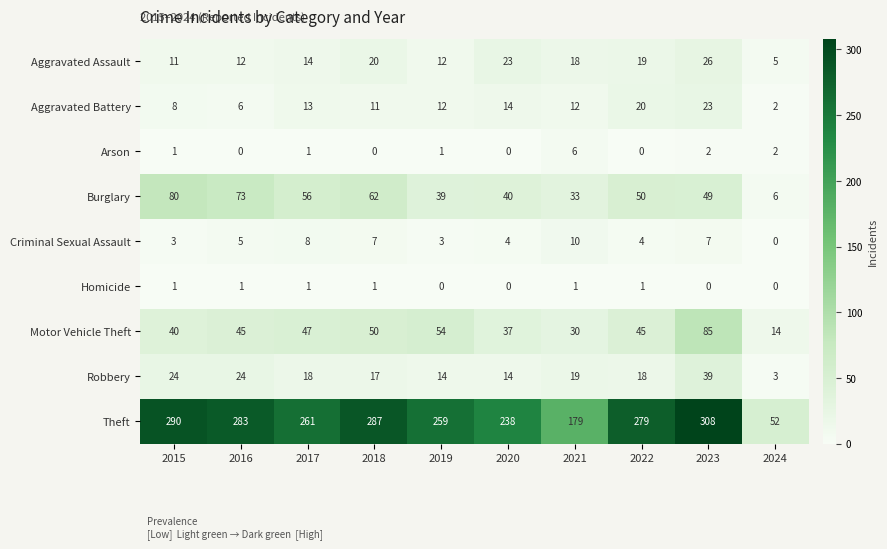

The value of Arson at 2022 is 3. True or false?

False